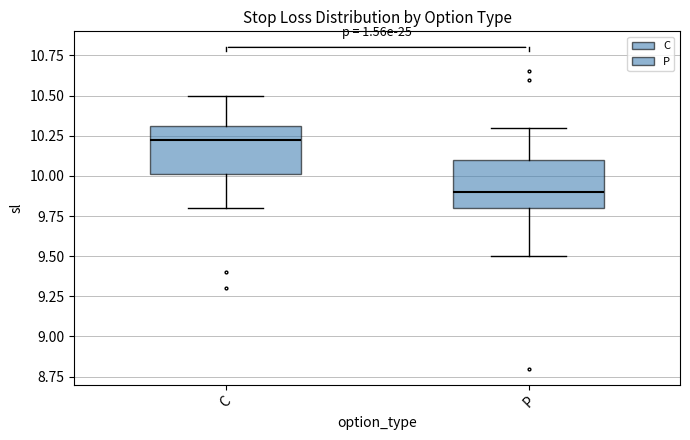

Reading left to right, read every box against the y-axis: the position of its median line, the range the box covers, and the ends of its whiskers. The values are not printed on the chart, so give them approximately, as read against the axis.

C: median 10.25, box 10.00 to 10.30, whiskers 9.80 to 10.50
P: median 9.90, box 9.80 to 10.10, whiskers 9.50 to 10.30